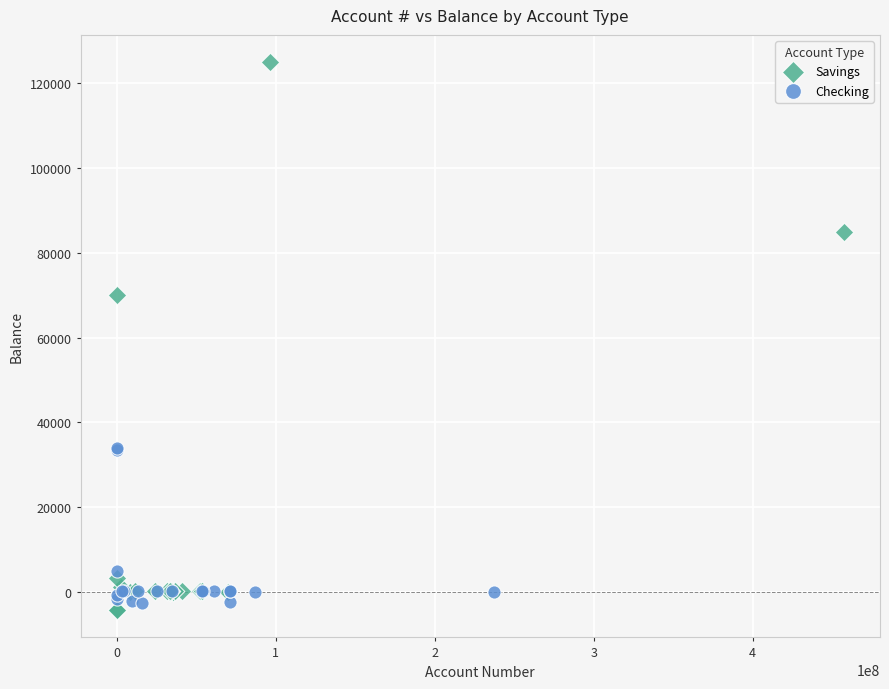

Which series contains the lowest Y value?

Savings